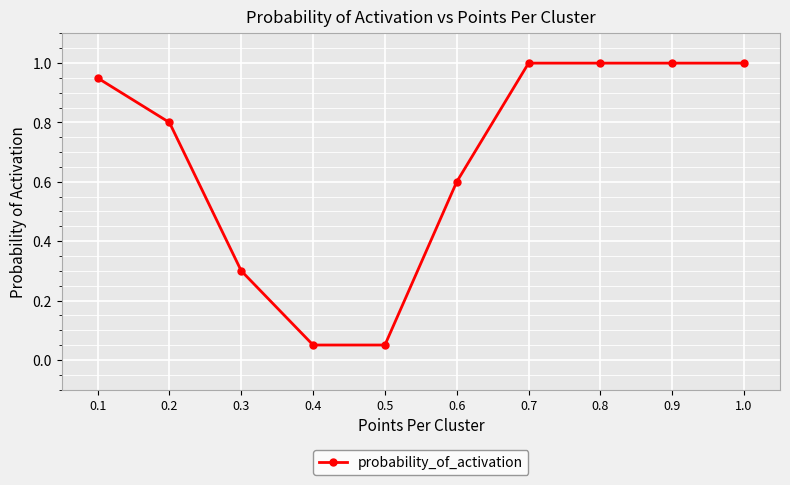

What is the label of the 7th point from the left?

0.7